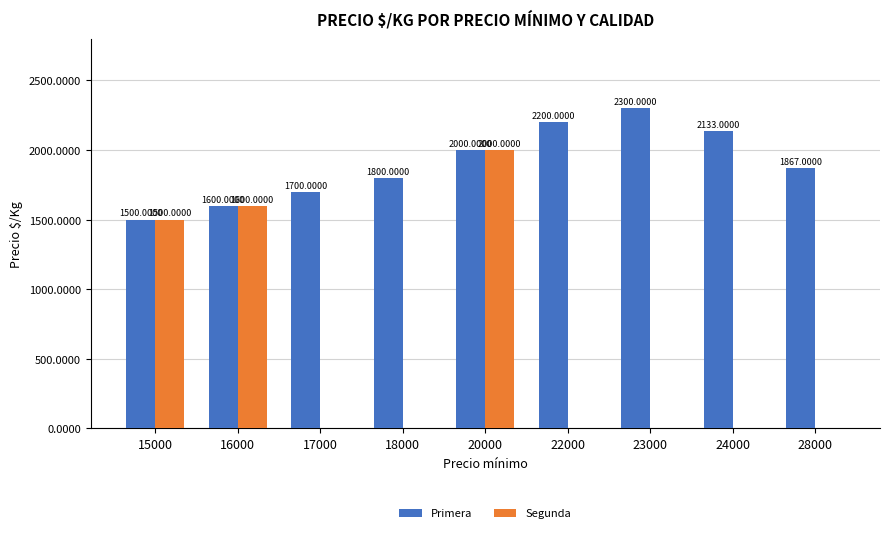

At which category is the sum across all series the highest?

20000